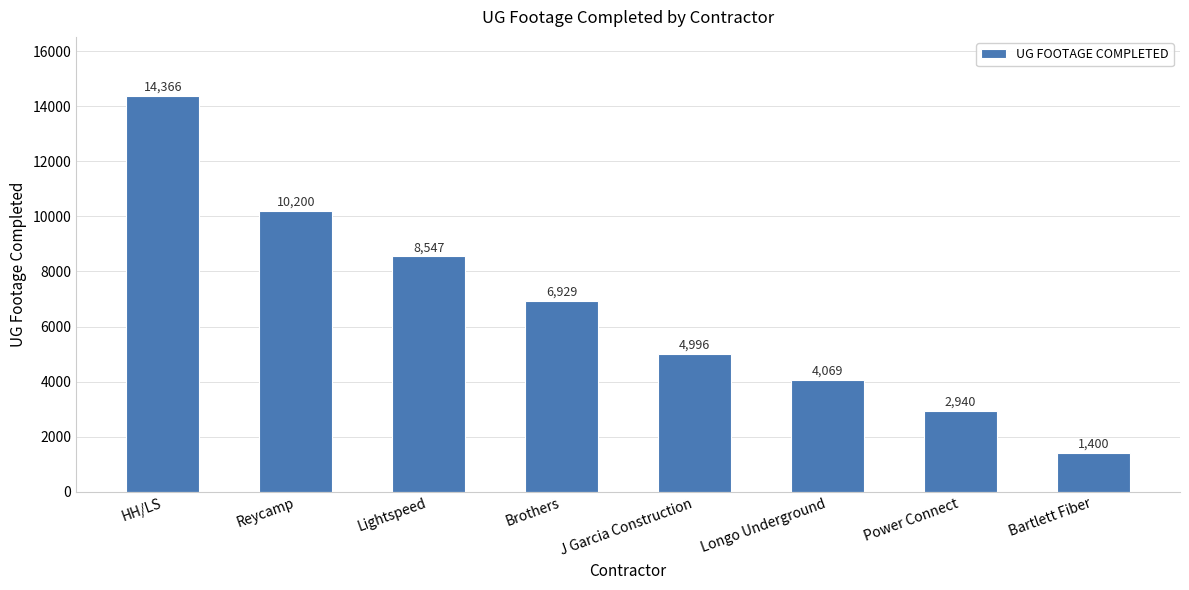

What is the sum of the values at Longo Underground and Power Connect?

7009